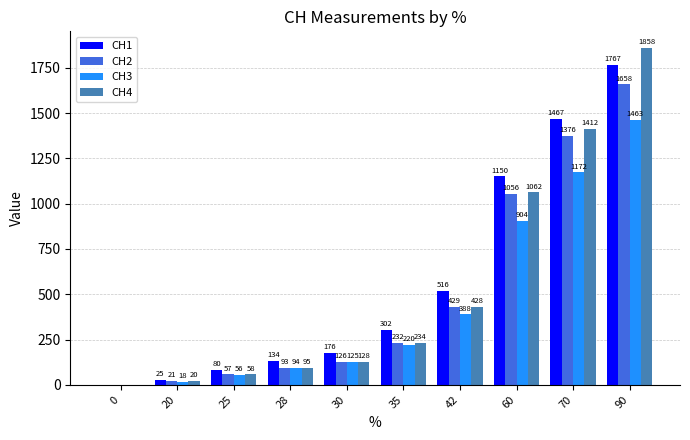

What are all the series names shown in the legend?

CH1, CH2, CH3, CH4